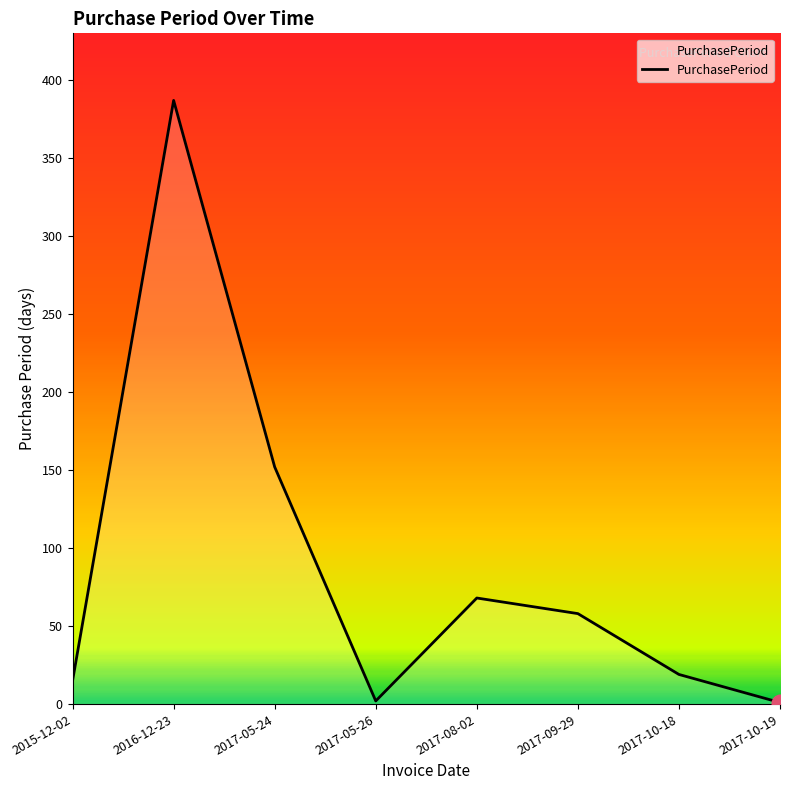

Which category has the highest value across all series?

2016-12-23